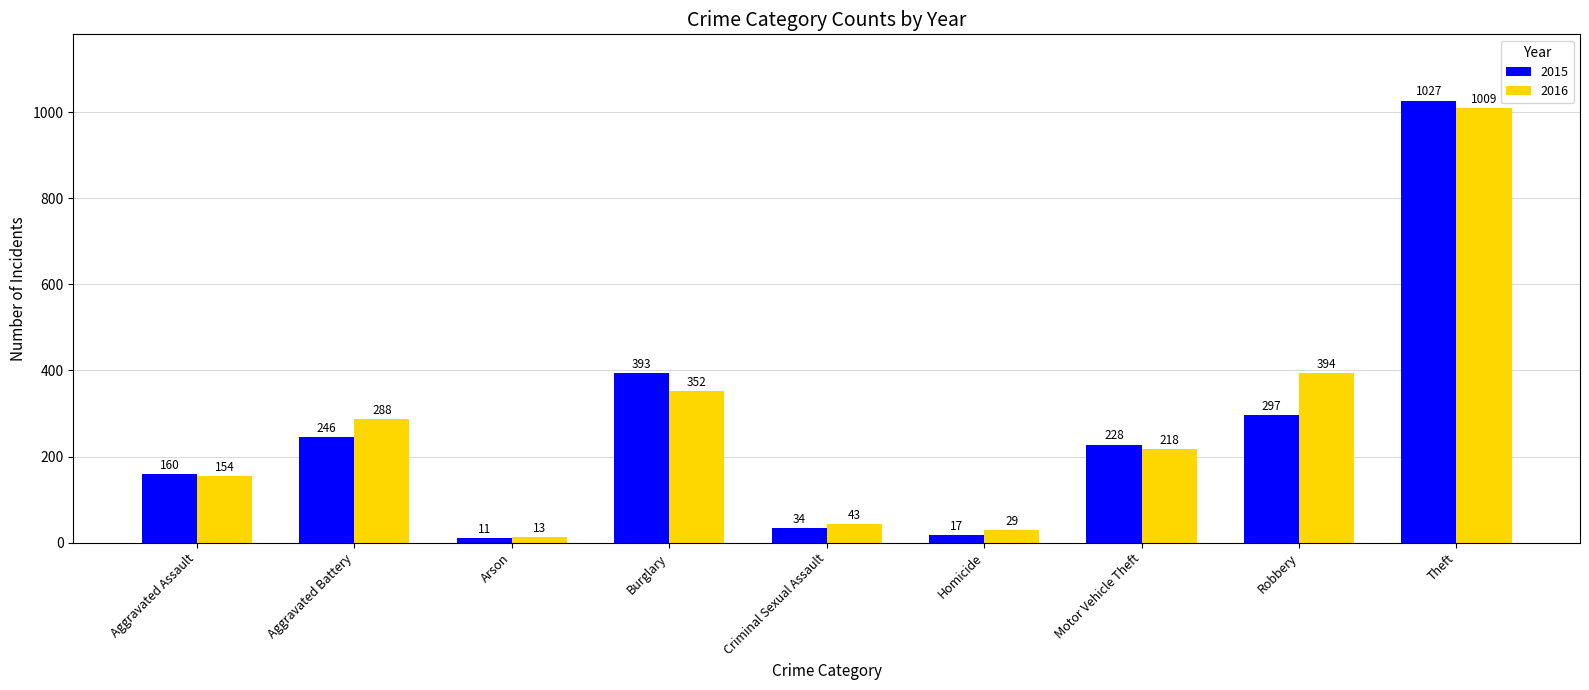

Which series has the largest range (max minus min)?

2015